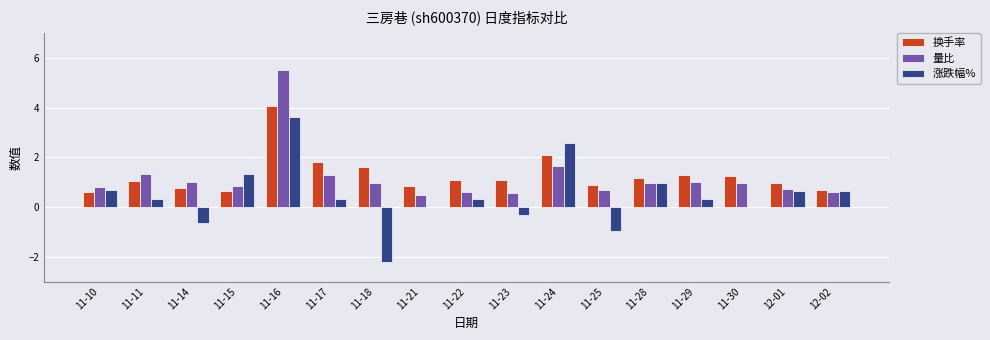

At which label is 量比 closest to 3?

11-24